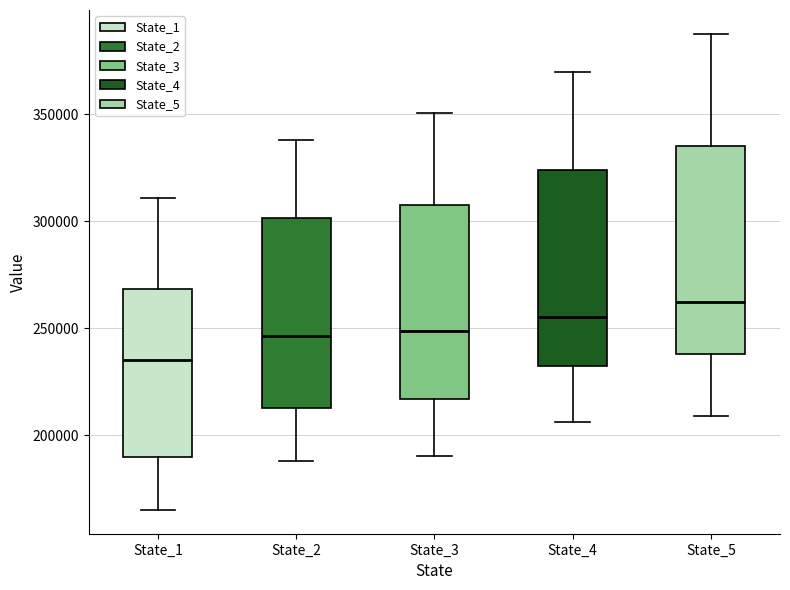

Which box has the highest median line?

State_5